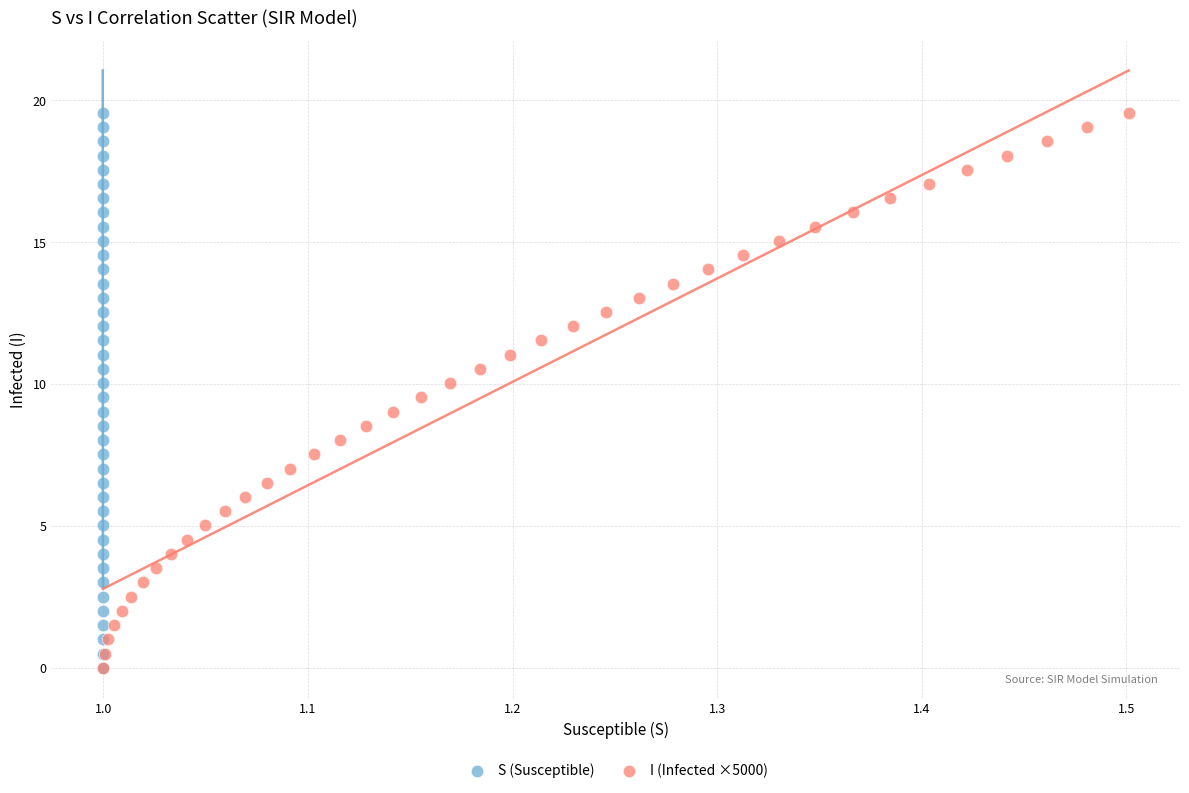

What are all the series names shown in the legend?

S (Susceptible), I (Infected ×5000)